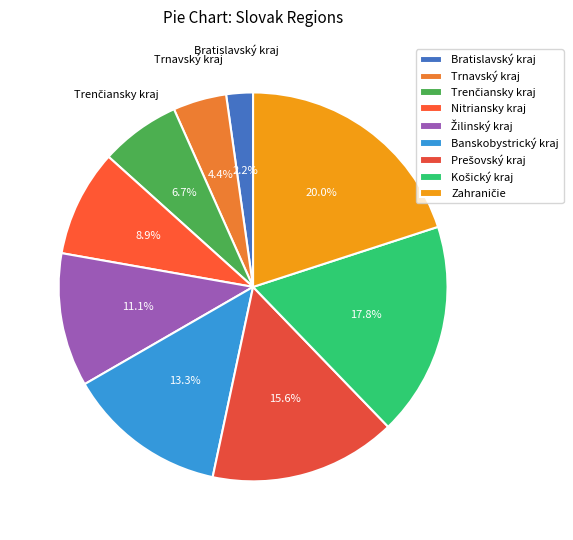

What portion of the pie excludes Banskobystrický kraj?

86.7%